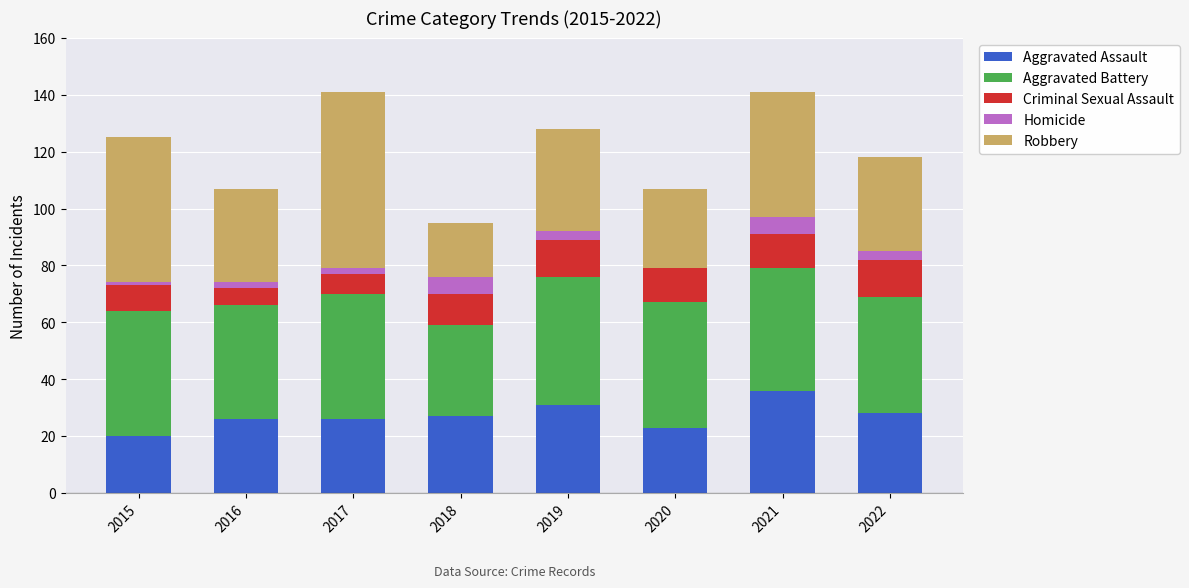

What is the sum of all Aggravated Assault values?

217